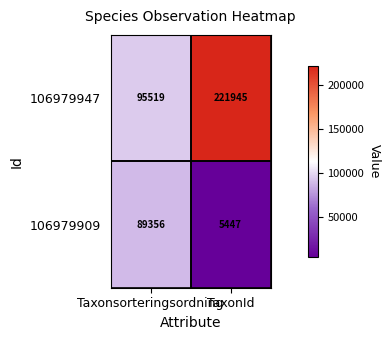

Rank the series by their average value, from lowest to highest.

106979909, 106979947